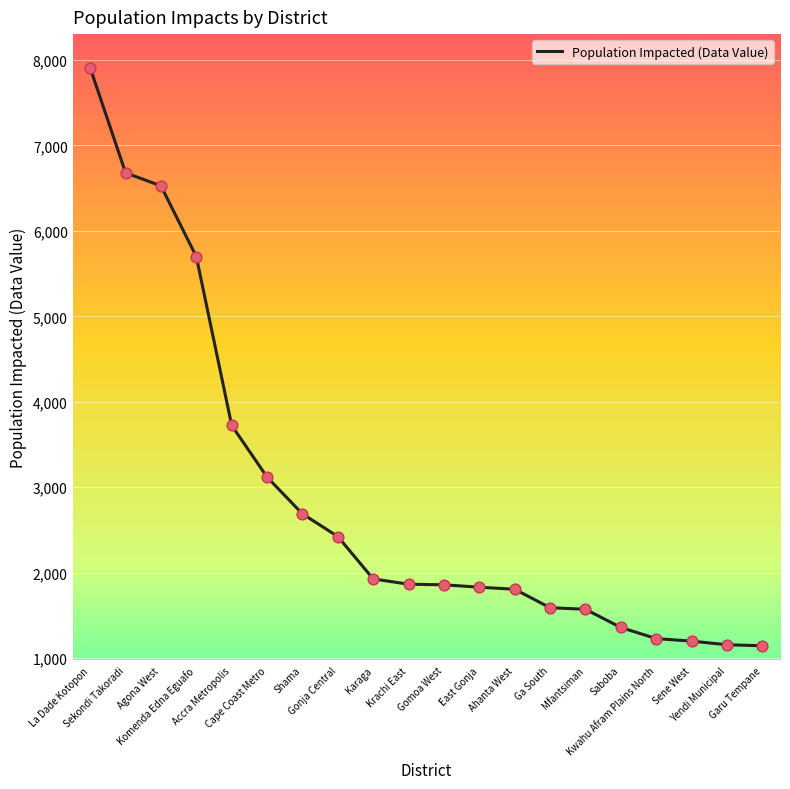

Approximately how many times larger is the value at Saboba compared to Gonja Central?

0.6